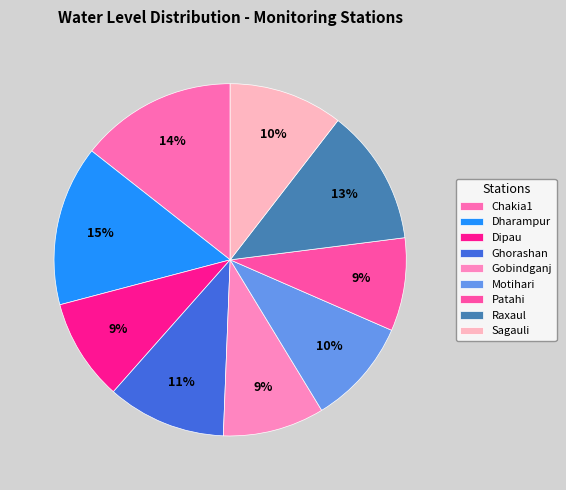

The Motihari slice represents 10% of the pie. True or false?

True